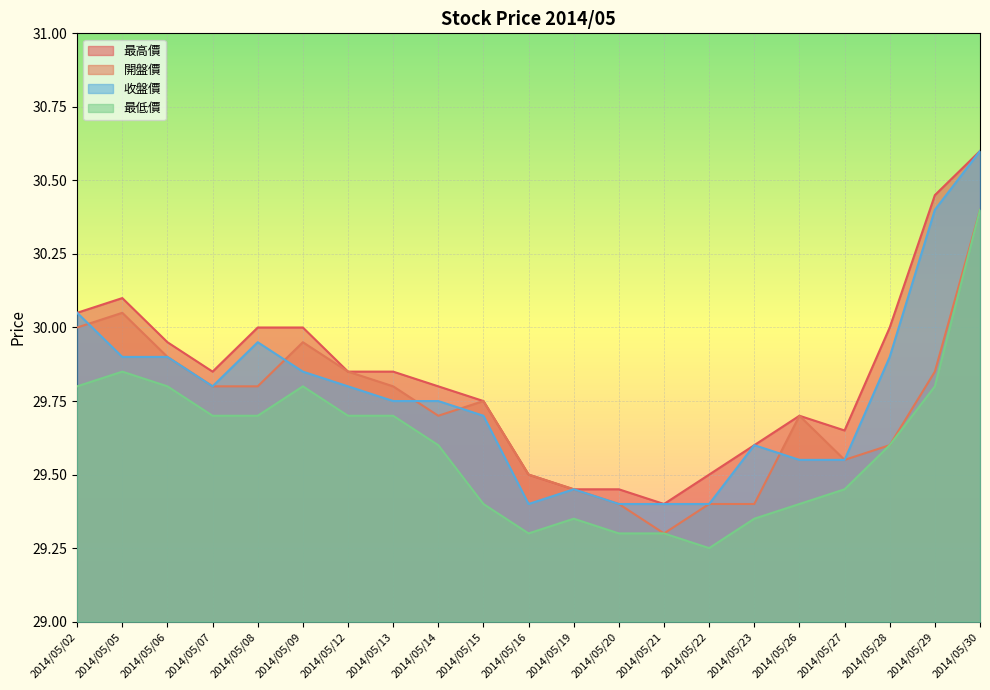

The 最低價 series shows 20.2 at 2014/05/06. True or false?

False